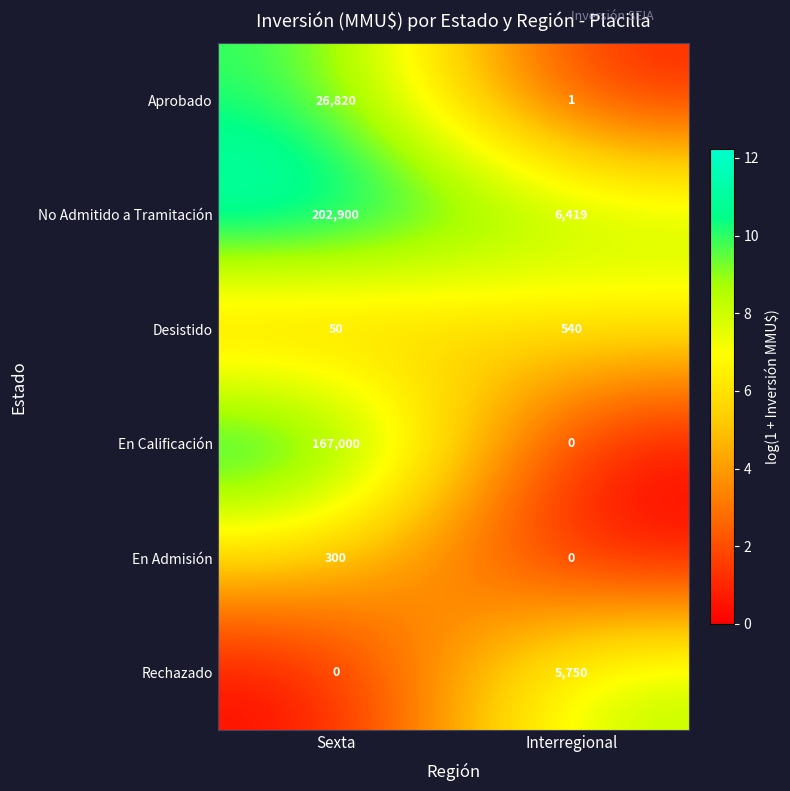

Reading left to right, list all the values displayed in this chart.

Aprobado: 26820	1
No Admitido a Tramitación: 202900	6419
Desistido: 50	540
En Calificación: 167000	0
En Admisión: 300	0
Rechazado: 0	5750